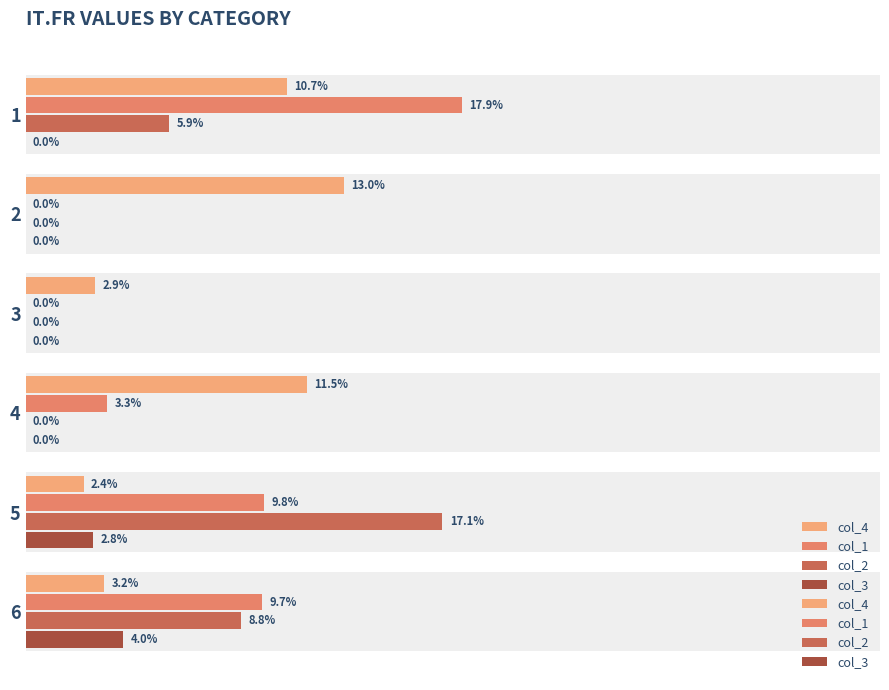

Which series has the largest total across all categories?

col_4